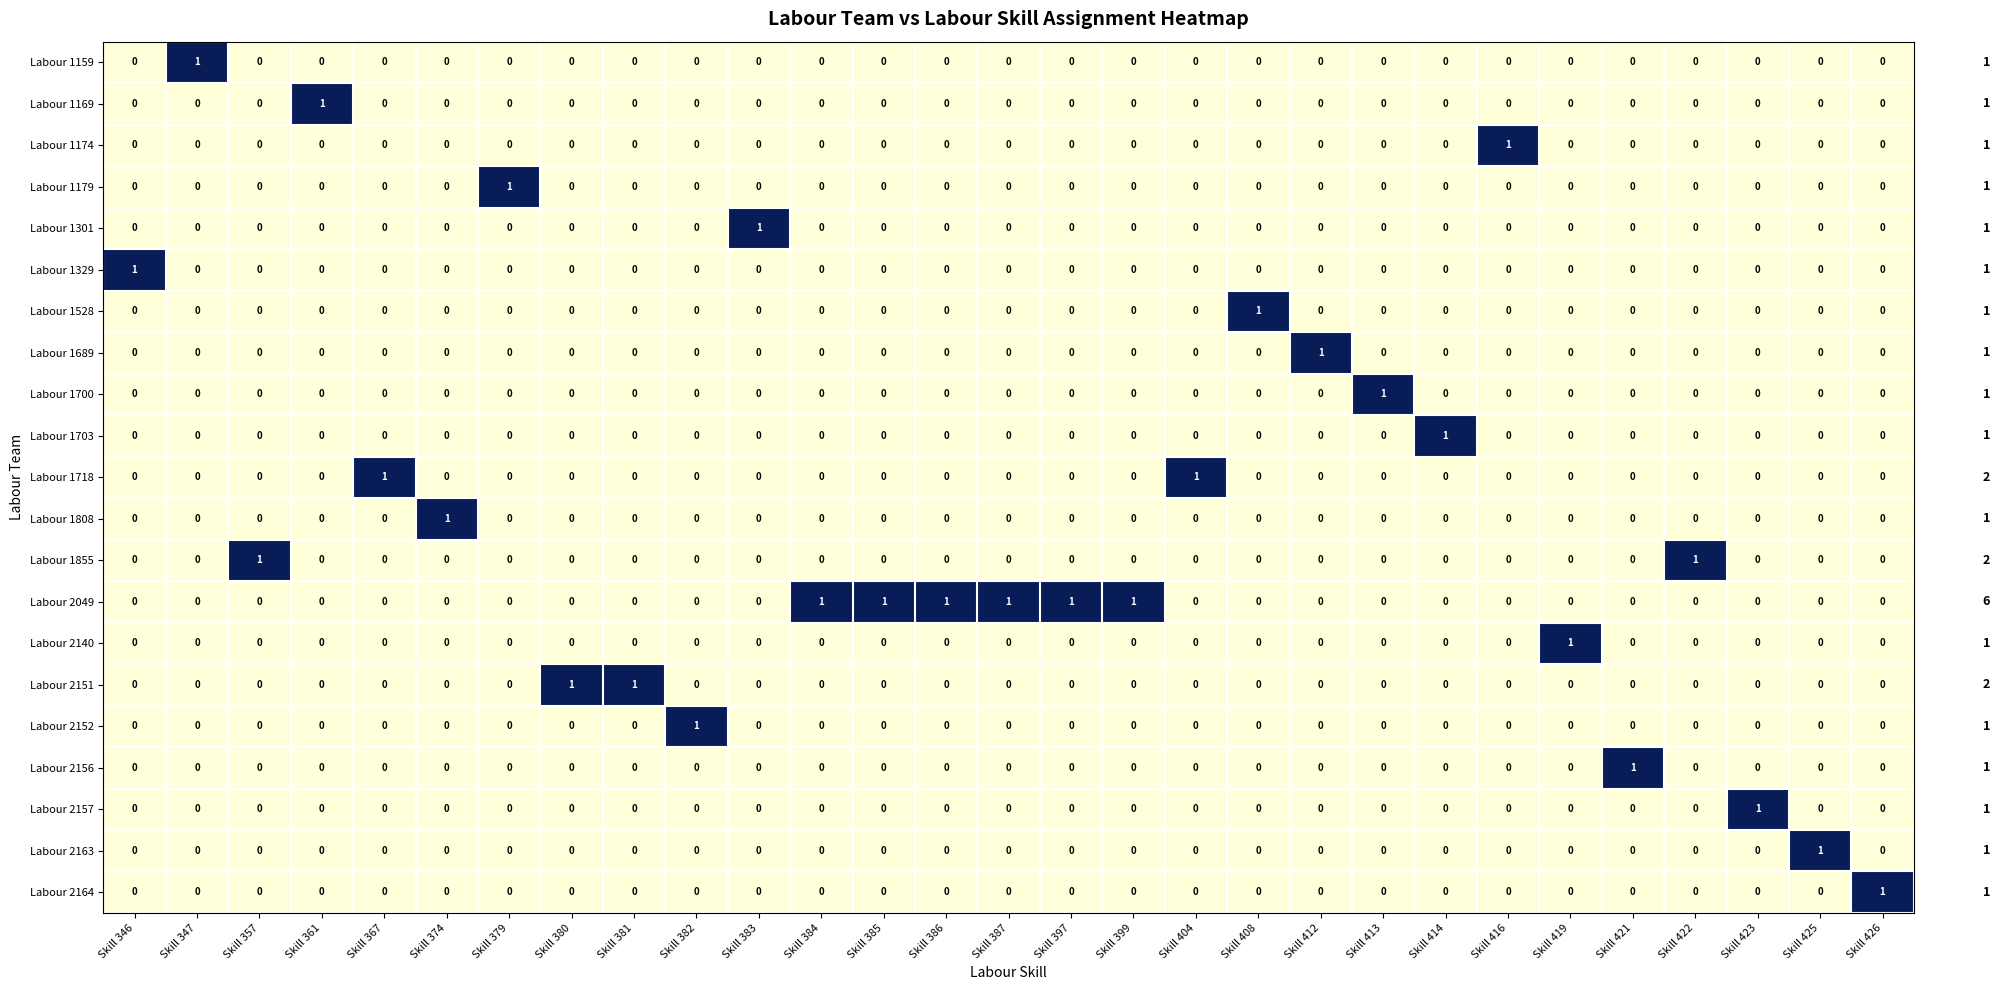

At how many categories does at least one series exceed 0?

29